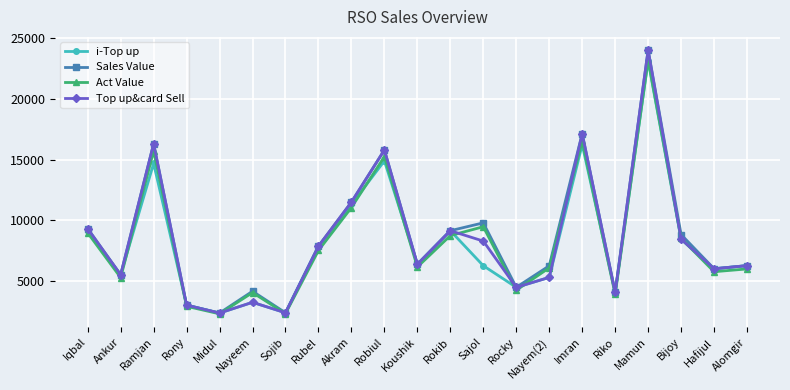

Count the number of categories in the chart.

21